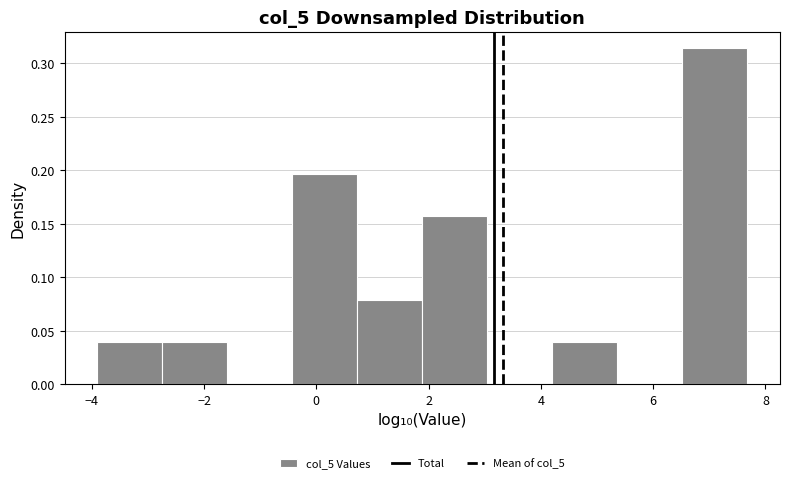

Over which range of the x-axis is the bar tallest?

6.6 to 7.6